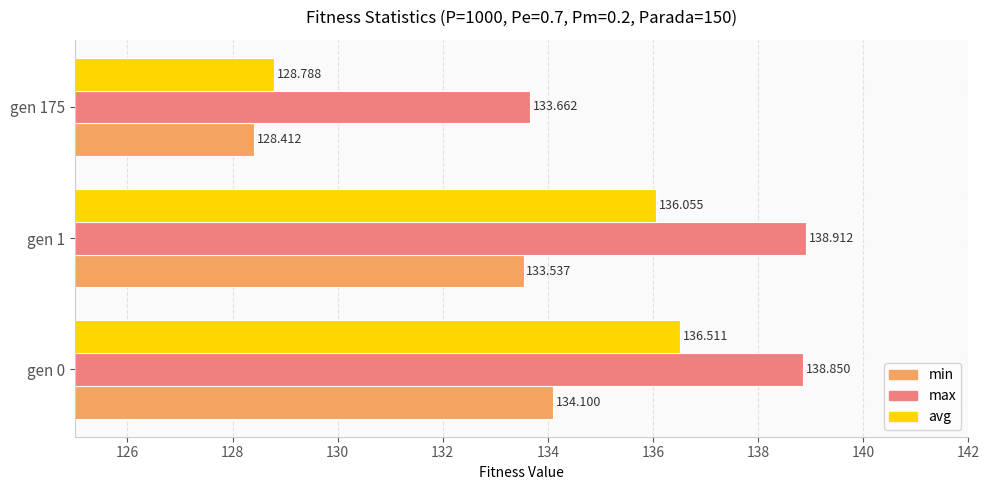

What are all the series names shown in the legend?

min, max, avg